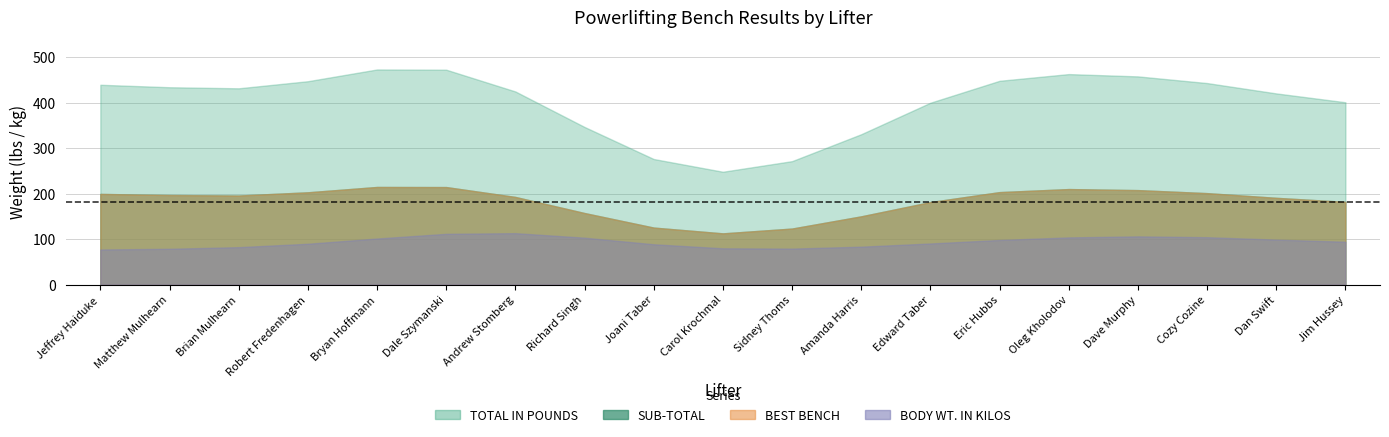

What is the label of the 13th point from the left?

Edward Taber